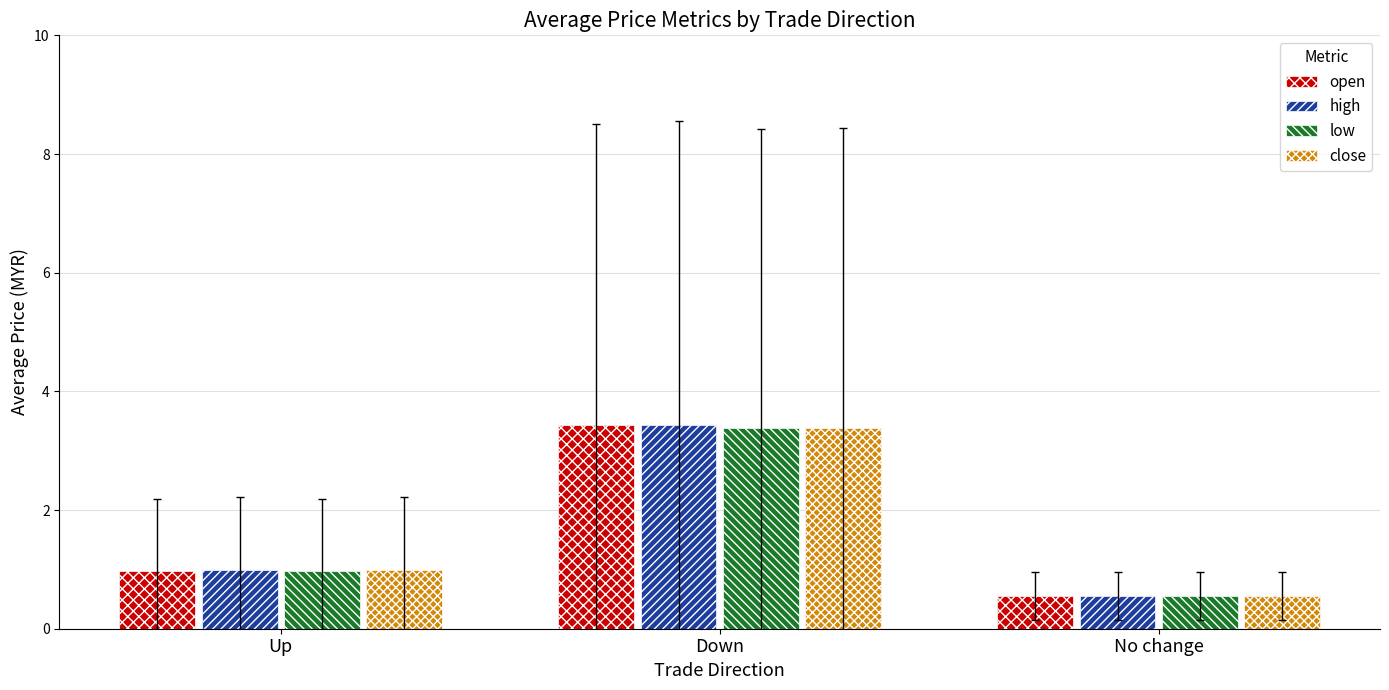

Which category has the lowest value across all series?

No change